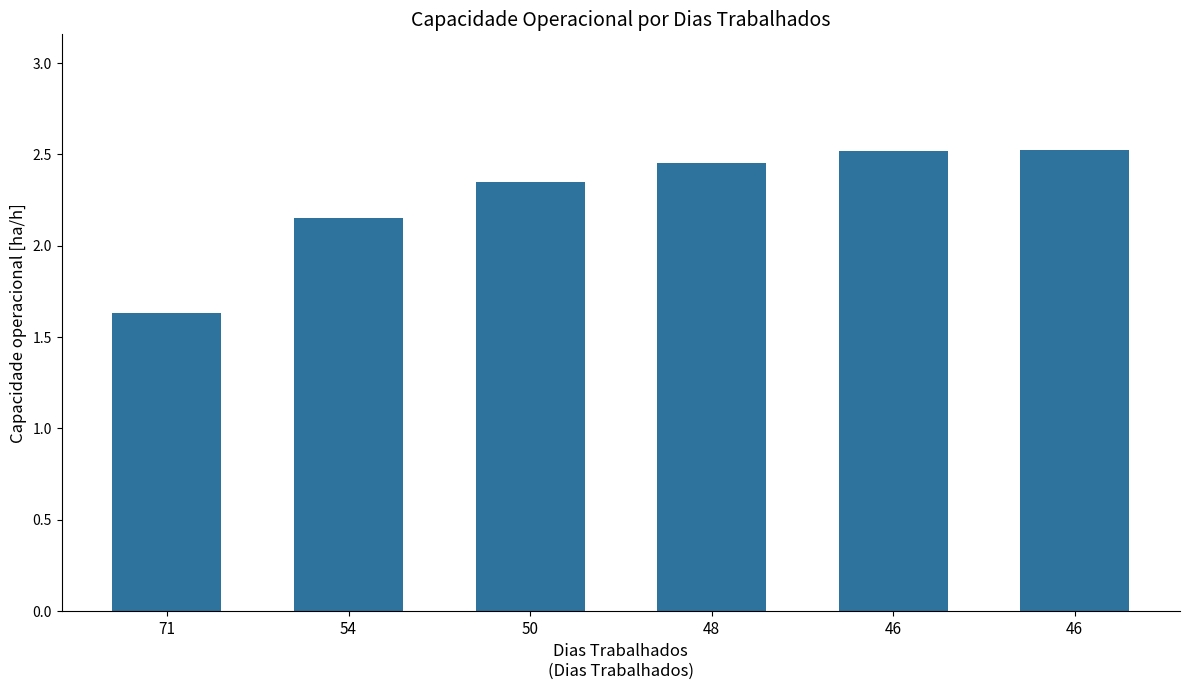

Reading left to right, transcribe all the data shown in this chart.

71=1.6	54=2.2	50=2.3	48=2.5	46=2.5	46=2.5